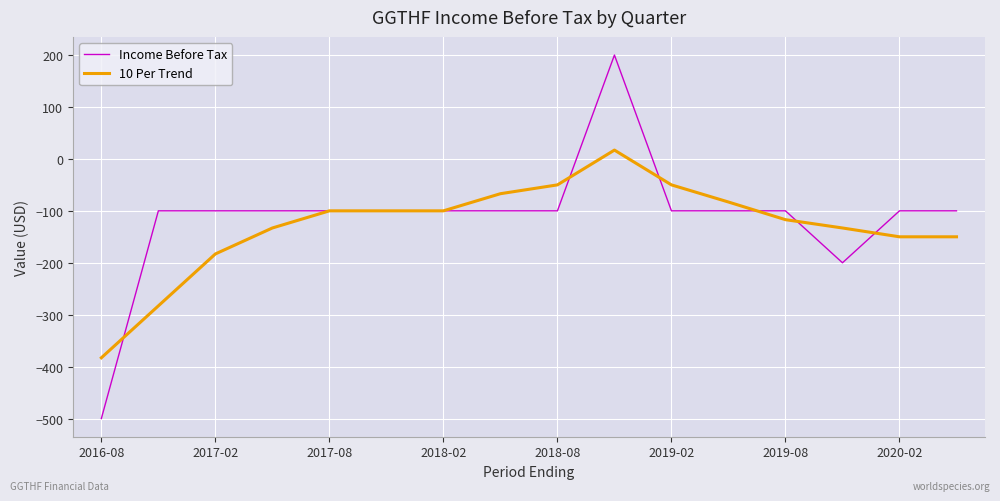

Which series has the widest spread of values?

Income Before Tax